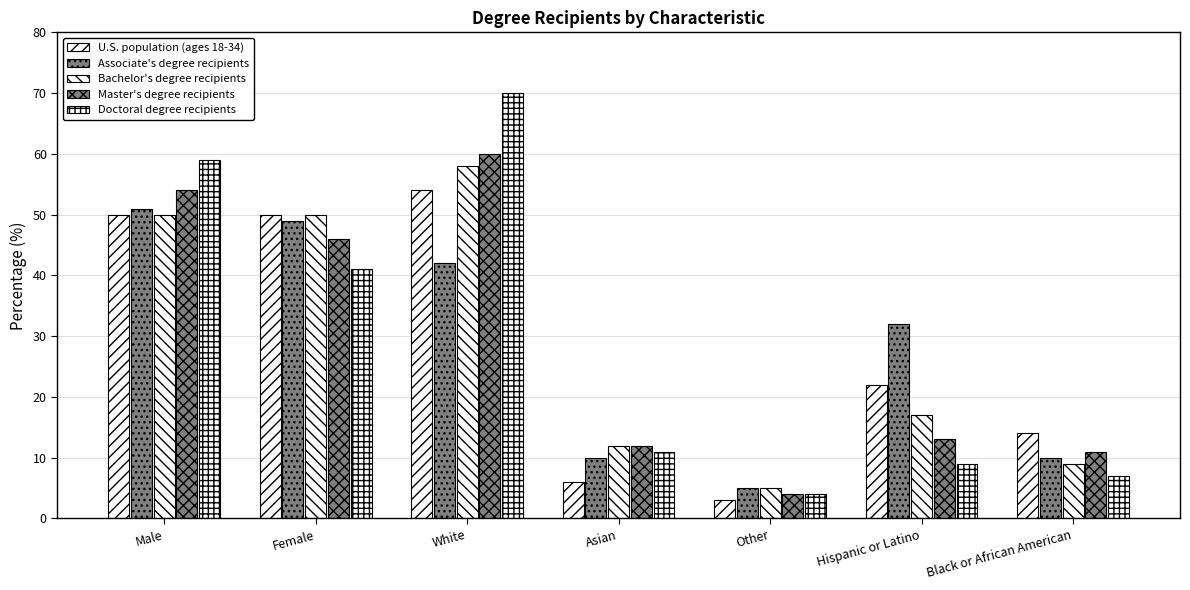

The value of Associate's degree recipients at Hispanic or Latino is 32. True or false?

True